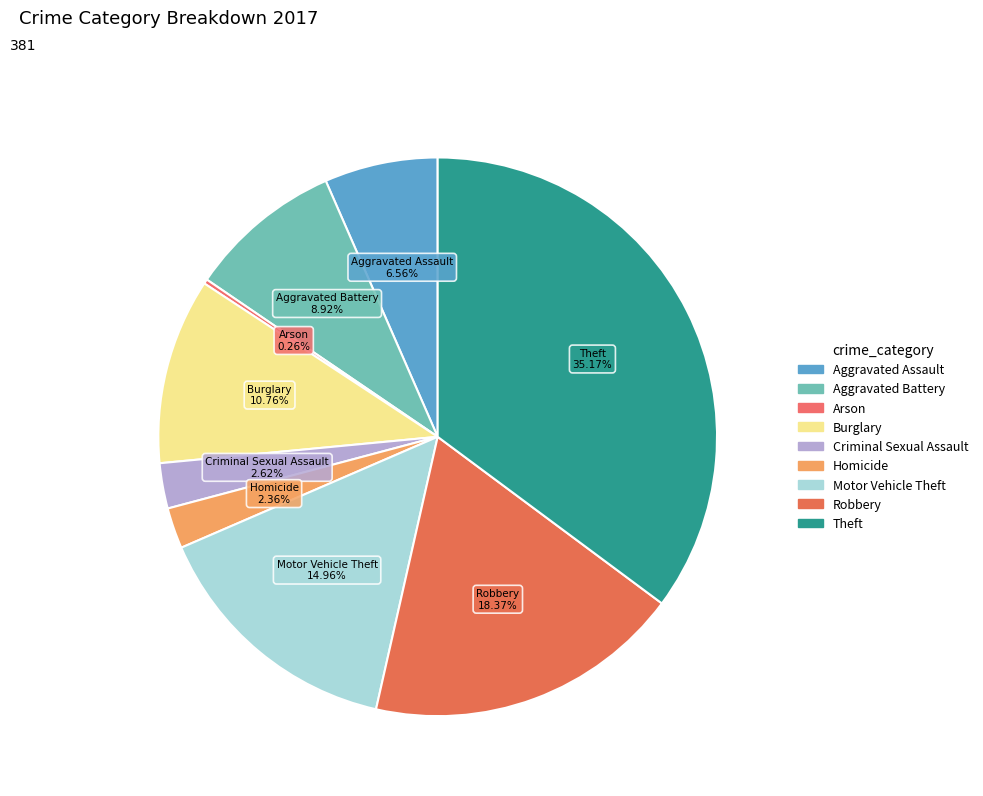

To the nearest percent, what is the difference between the largest and smallest slice percentages?

35%